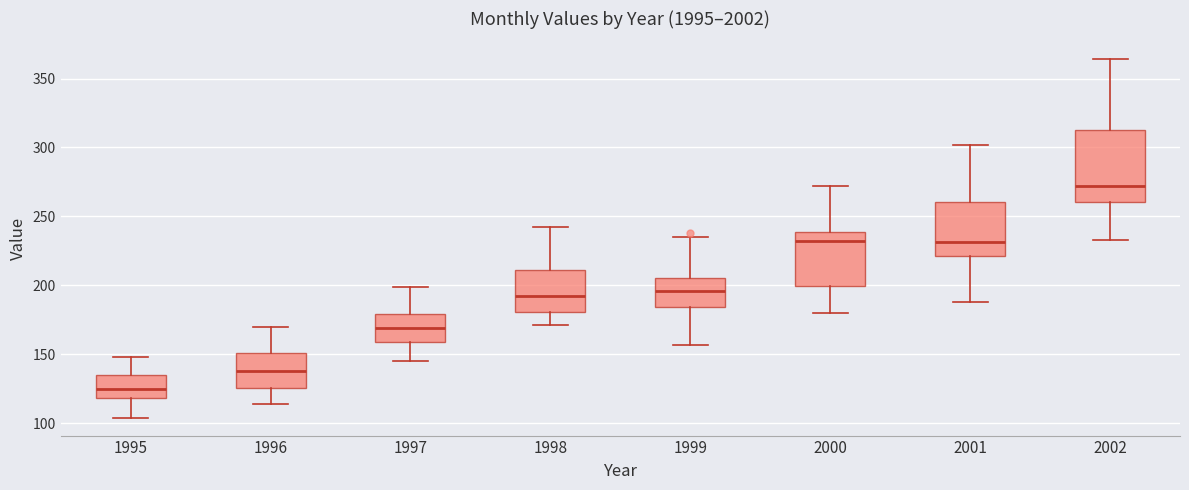

Reading left to right, transcribe this box plot: for each box, give where its median line is, the range the box spans, and where its two whiskers end, as read against the y-axis. The values are not printed on the chart, so give them approximately, as read against the axis.

1995: median 125, box 120 to 135, whiskers 105 to 150
1996: median 140, box 125 to 150, whiskers 115 to 170
1997: median 170, box 160 to 180, whiskers 145 to 200
1998: median 190, box 180 to 210, whiskers 170 to 240
1999: median 195, box 185 to 205, whiskers 155 to 235
2000: median 230, box 200 to 240, whiskers 180 to 270
2001: median 230, box 220 to 260, whiskers 190 to 300
2002: median 270, box 260 to 315, whiskers 235 to 365